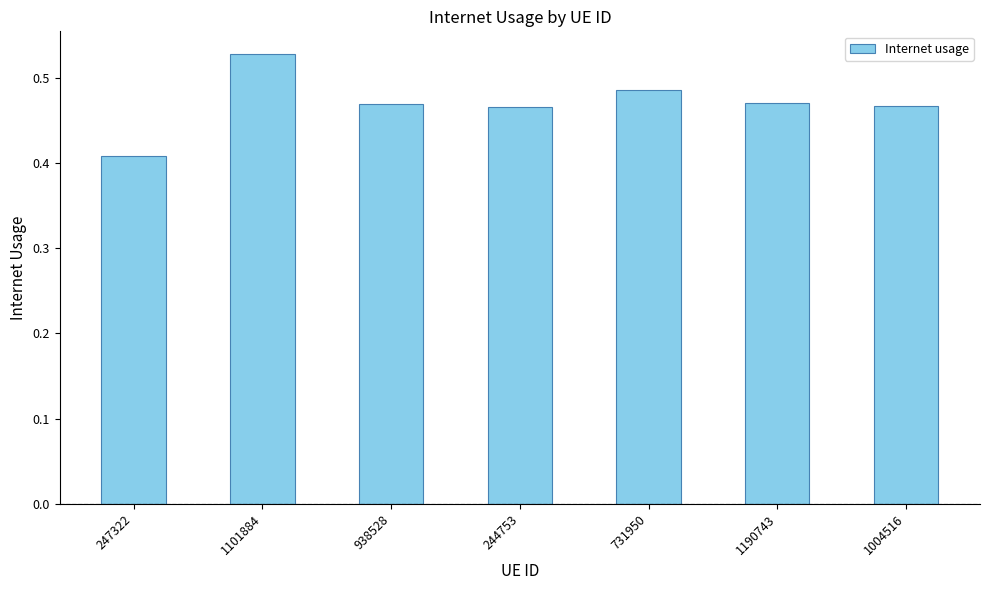

Count the number of data series in this chart.

1